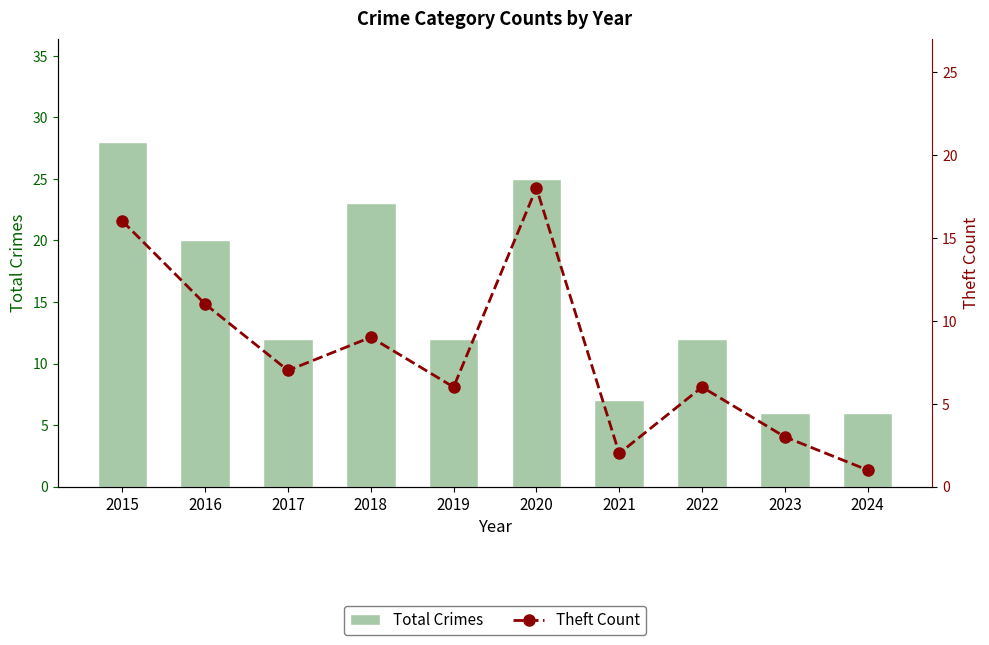

Where does the Theft Count series first go above 7?

2015